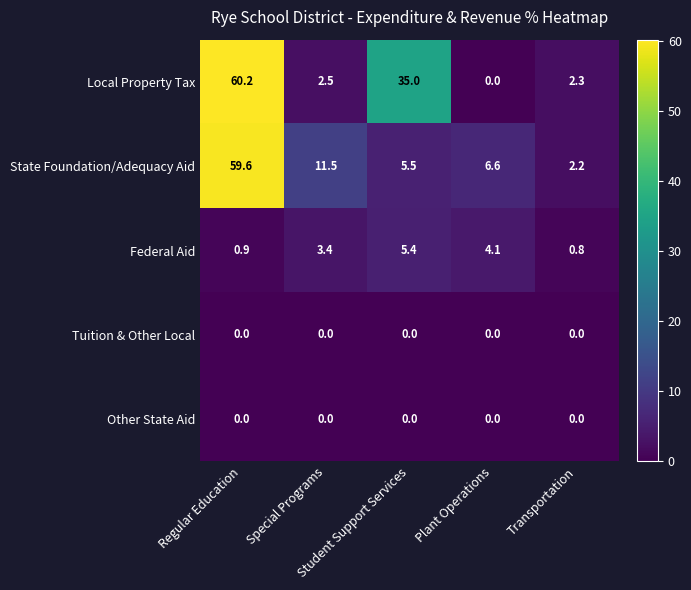

What is the maximum value shown in the chart?

60.2